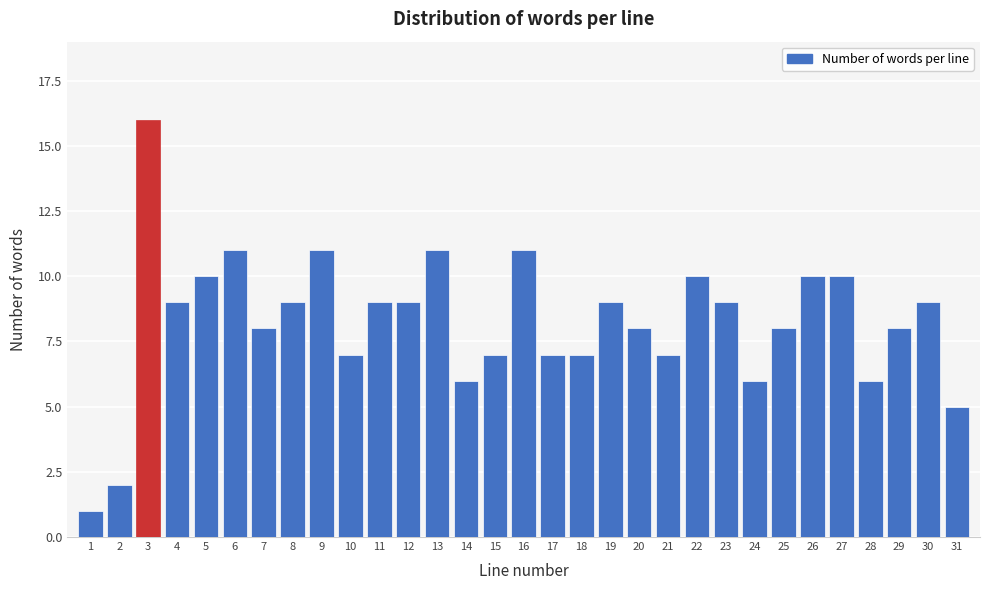

Is it true that the value at 29 is 8?

True